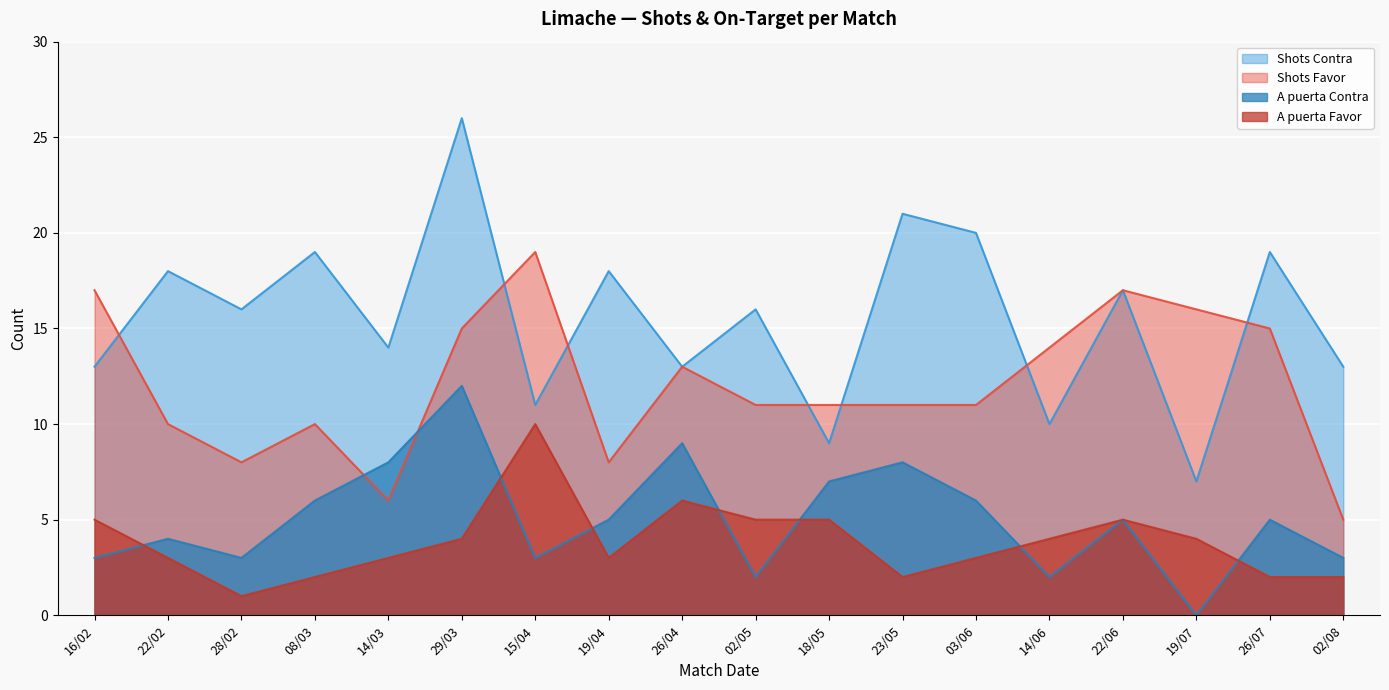

What is the sum of all Shots Contra values?

280